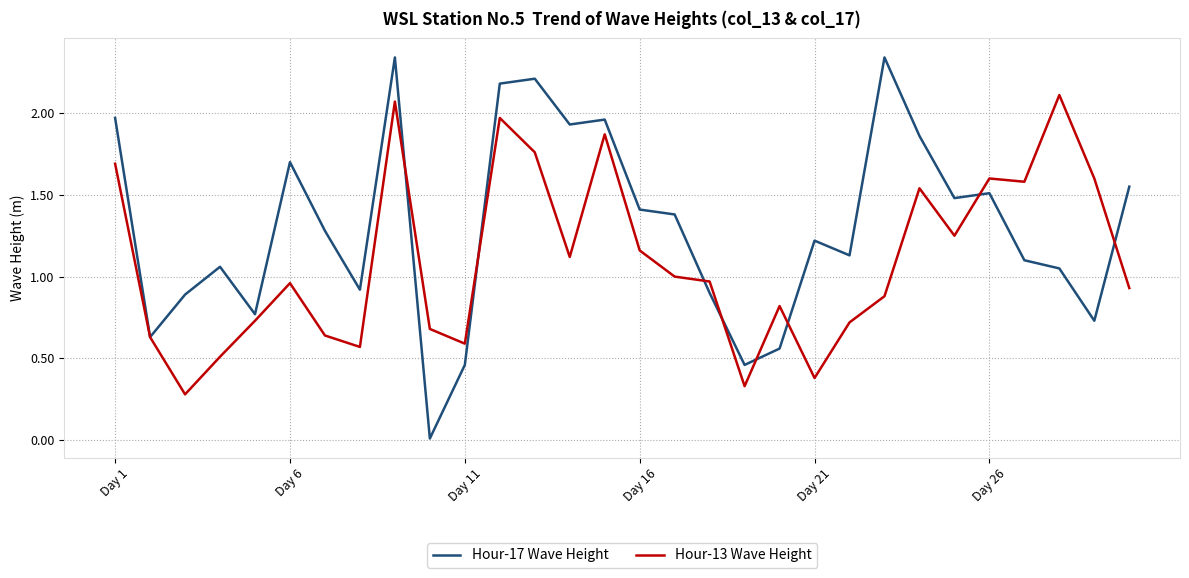

How many categories are shown in the chart?

30